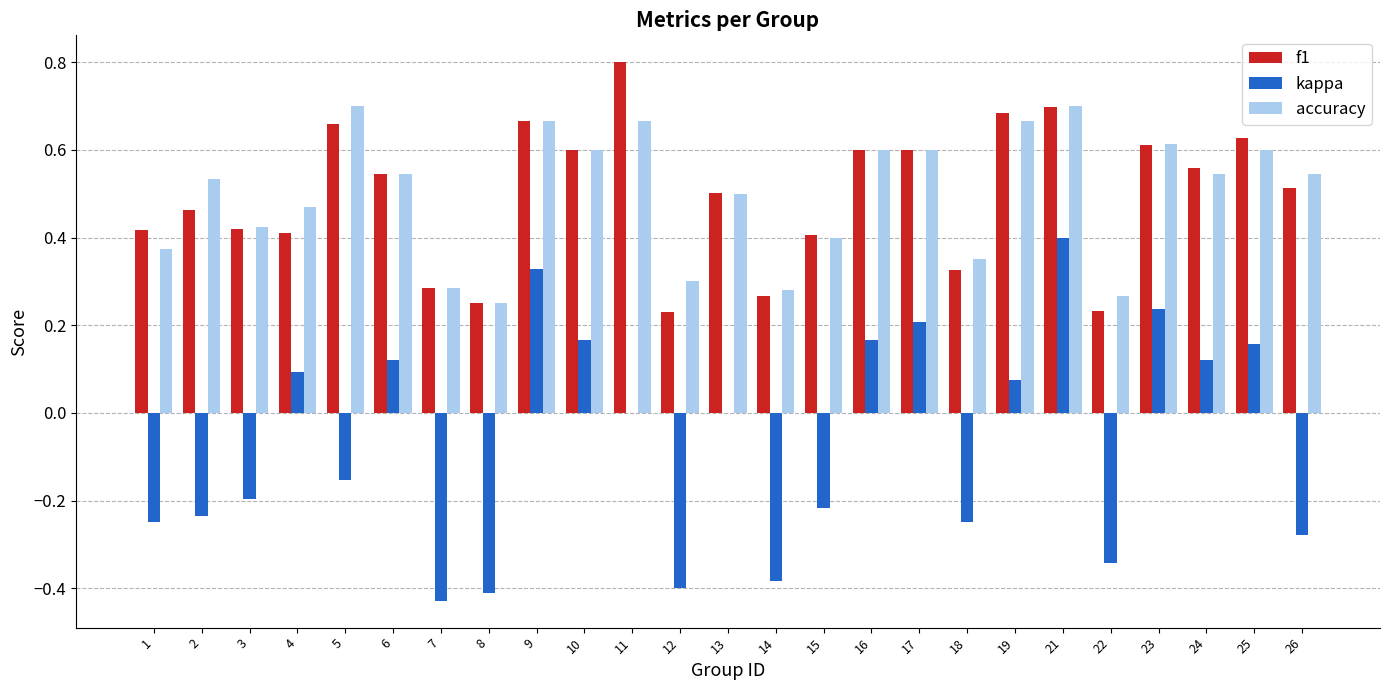

How many groups of bars are there?

25